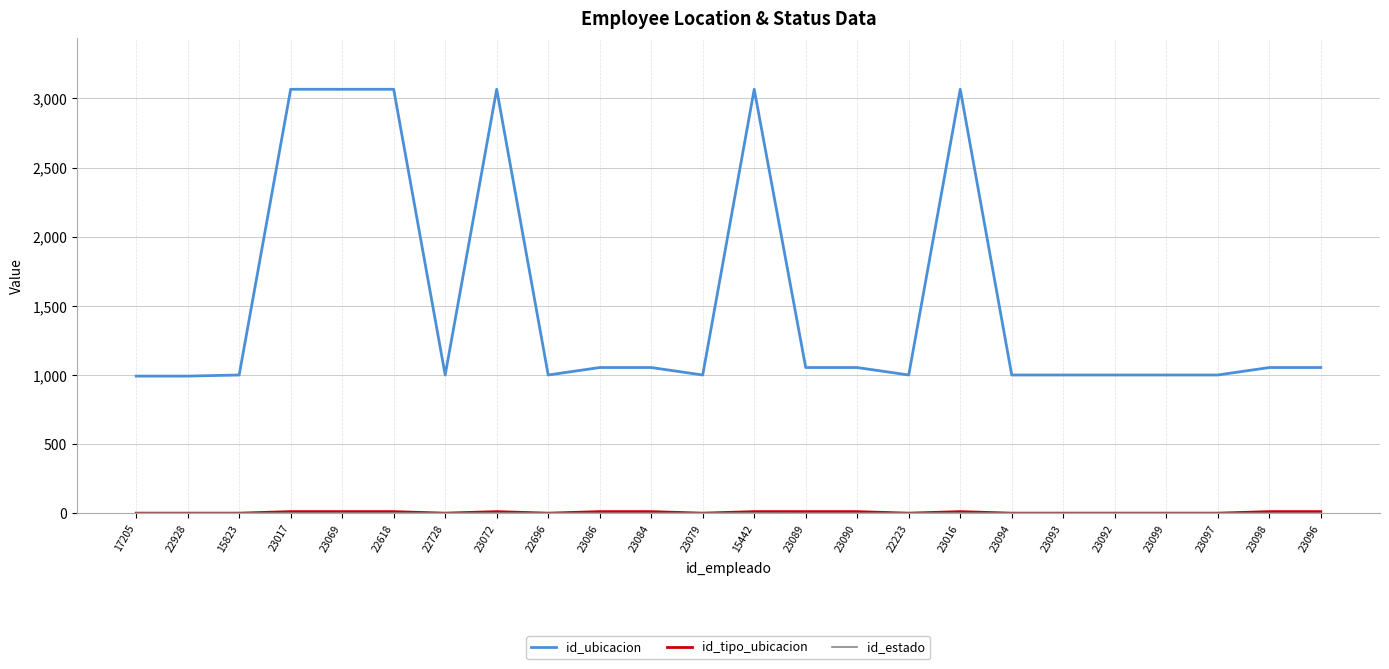

Which series has the largest total across all categories?

id_ubicacion